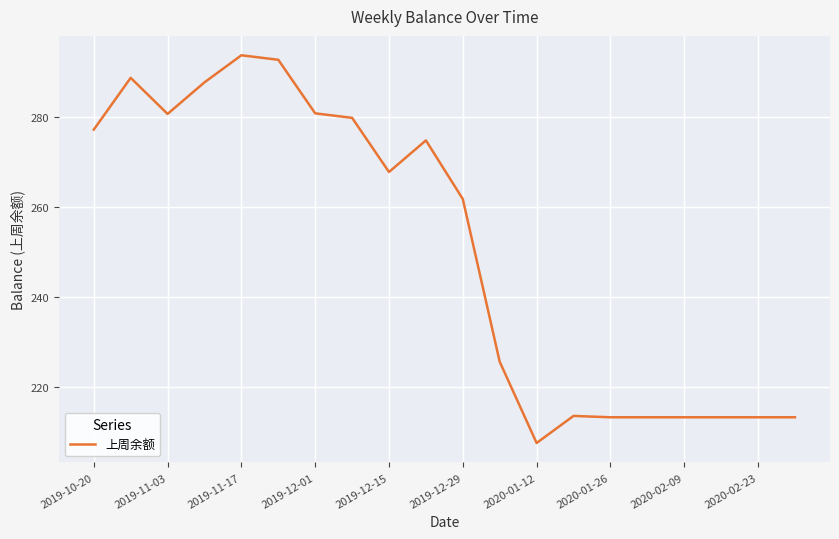

What is the smallest value displayed?

207.6